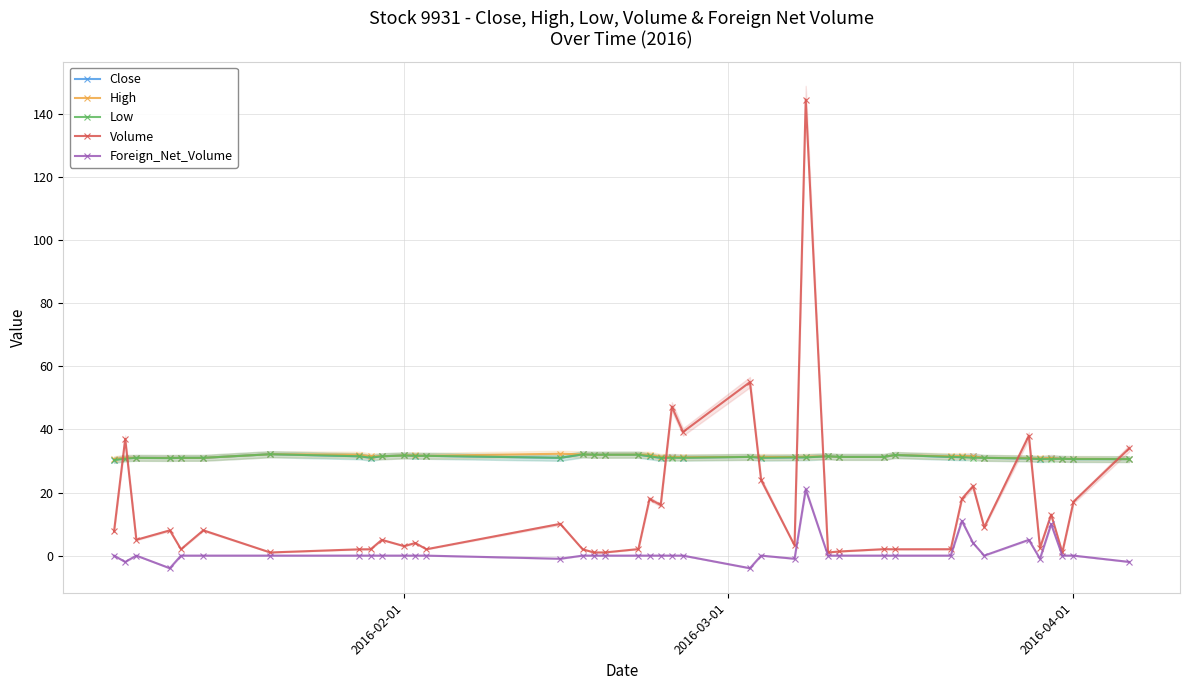

What is the maximum value for Foreign_Net_Volume?

21.0